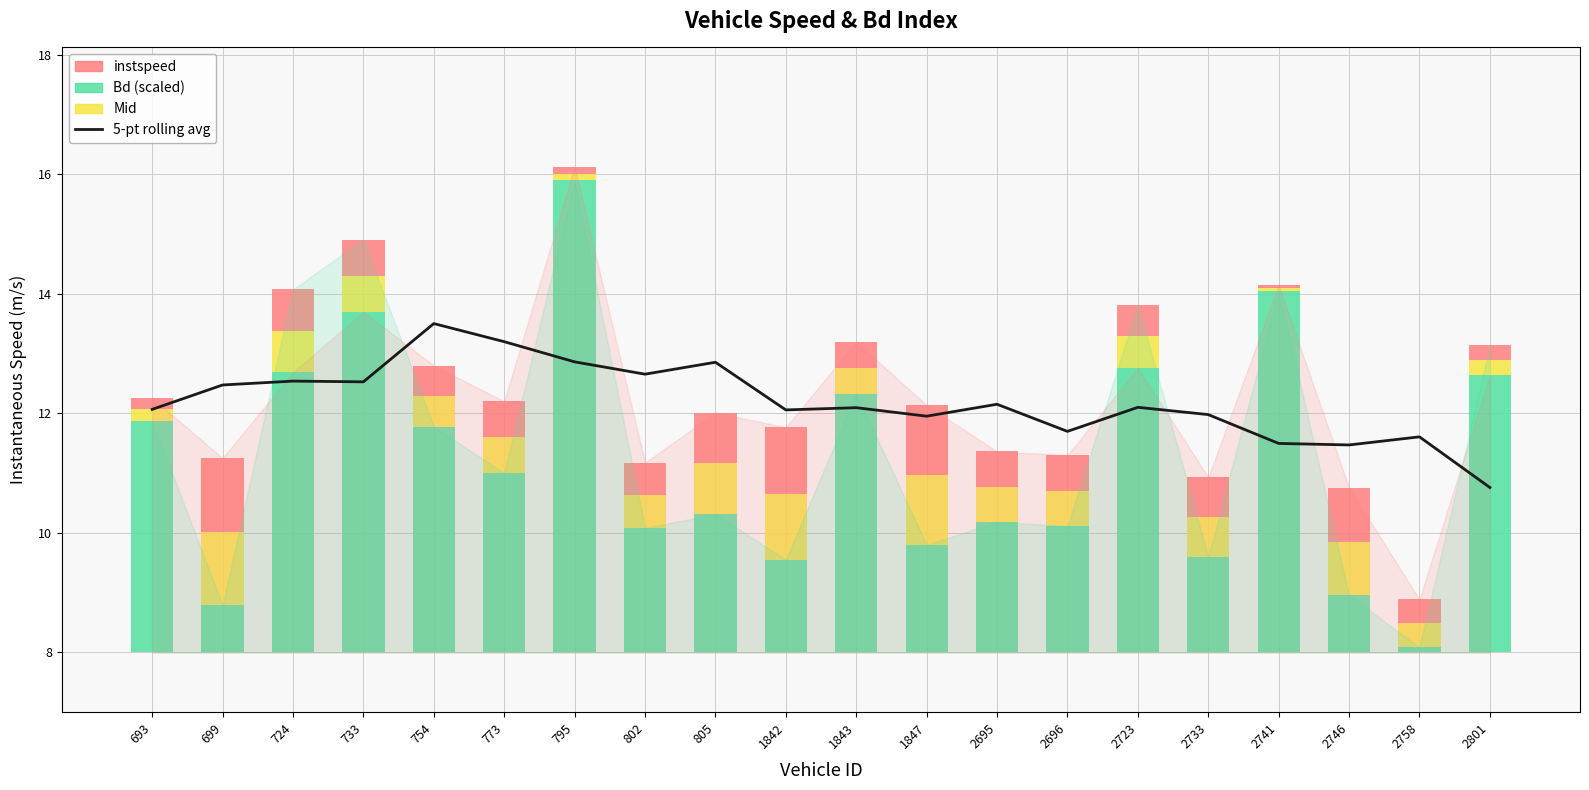

How many bars are there in total?

20